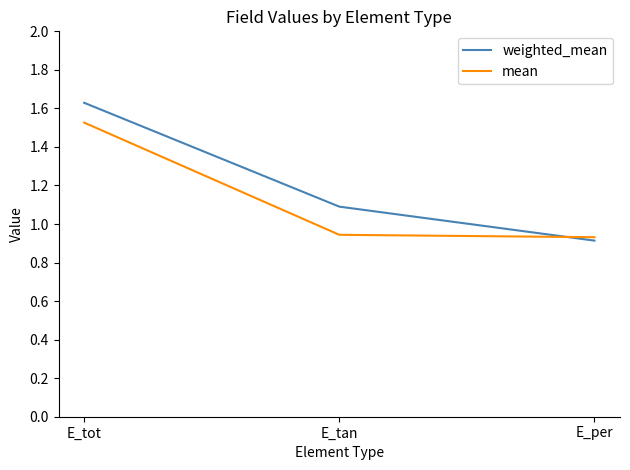

Where does the weighted_mean series first go above 1?

E_tot